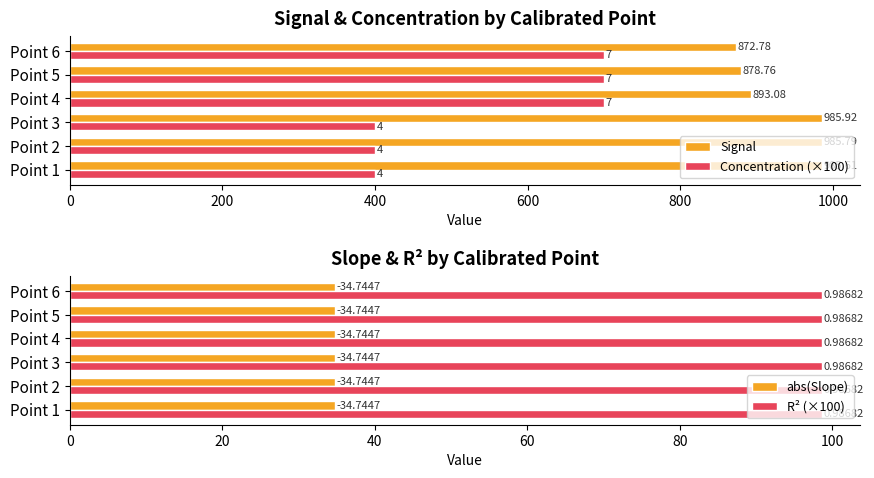

What is the sum of all Concentration (×100) values?

3300.0